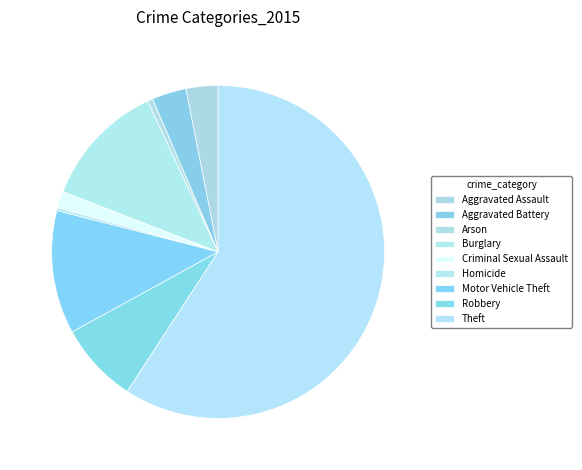

Is there a majority slice in this chart?

Yes